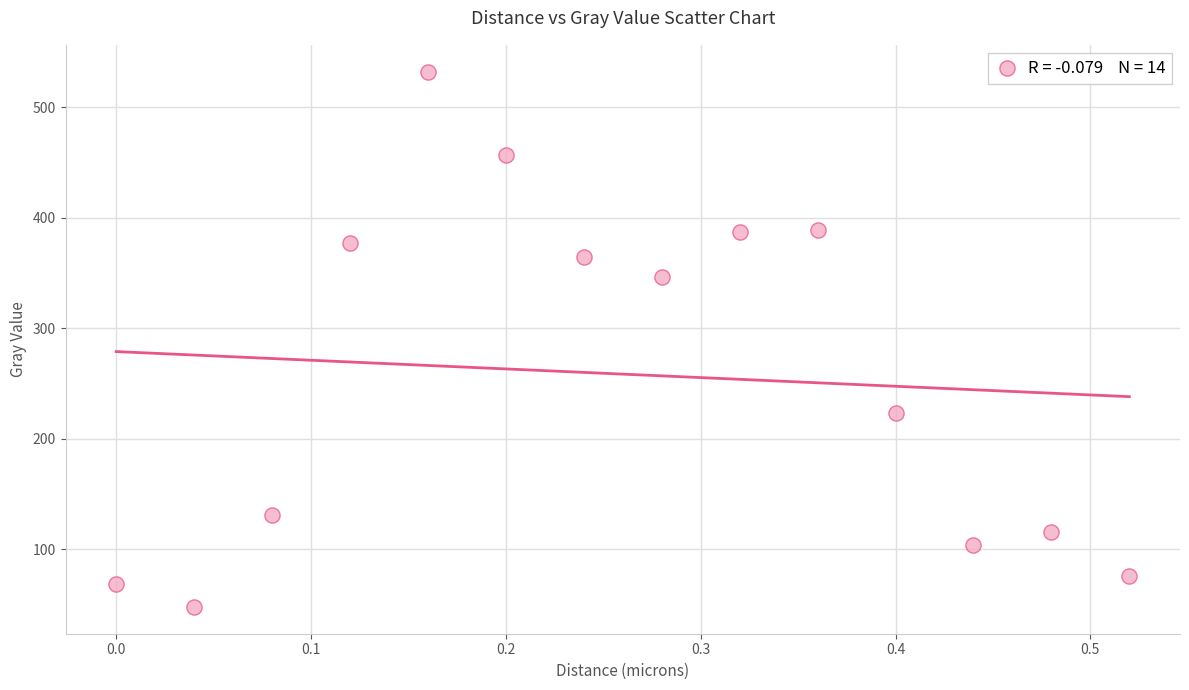

What Y value in the scatter plot is closest to 290?

346.8